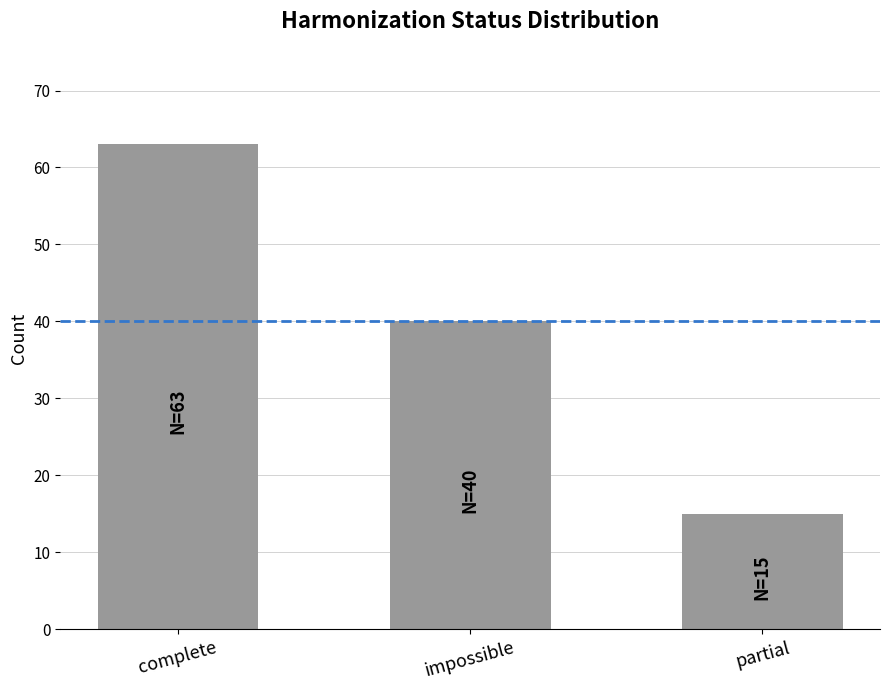

What is the smallest value displayed?

15